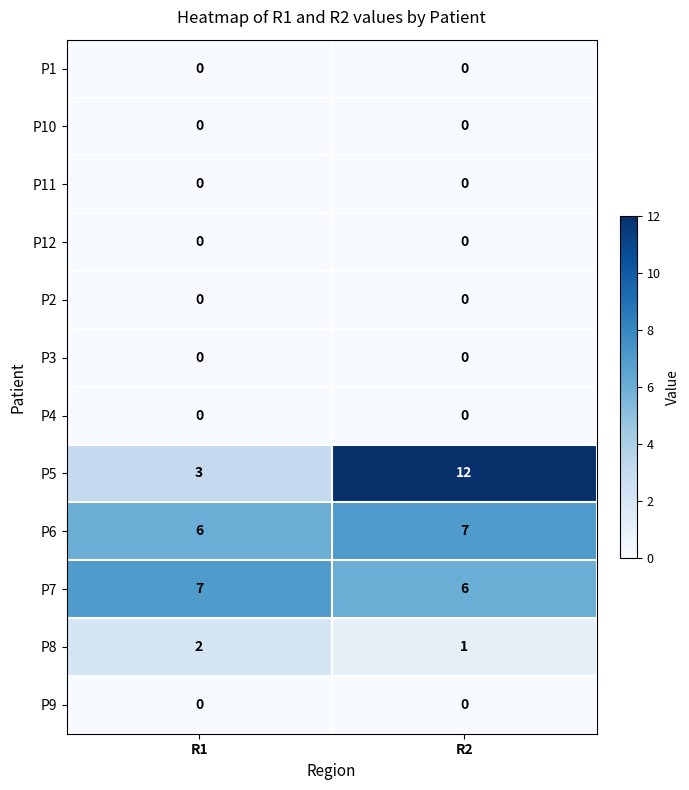

What is the greatest value displayed?

12